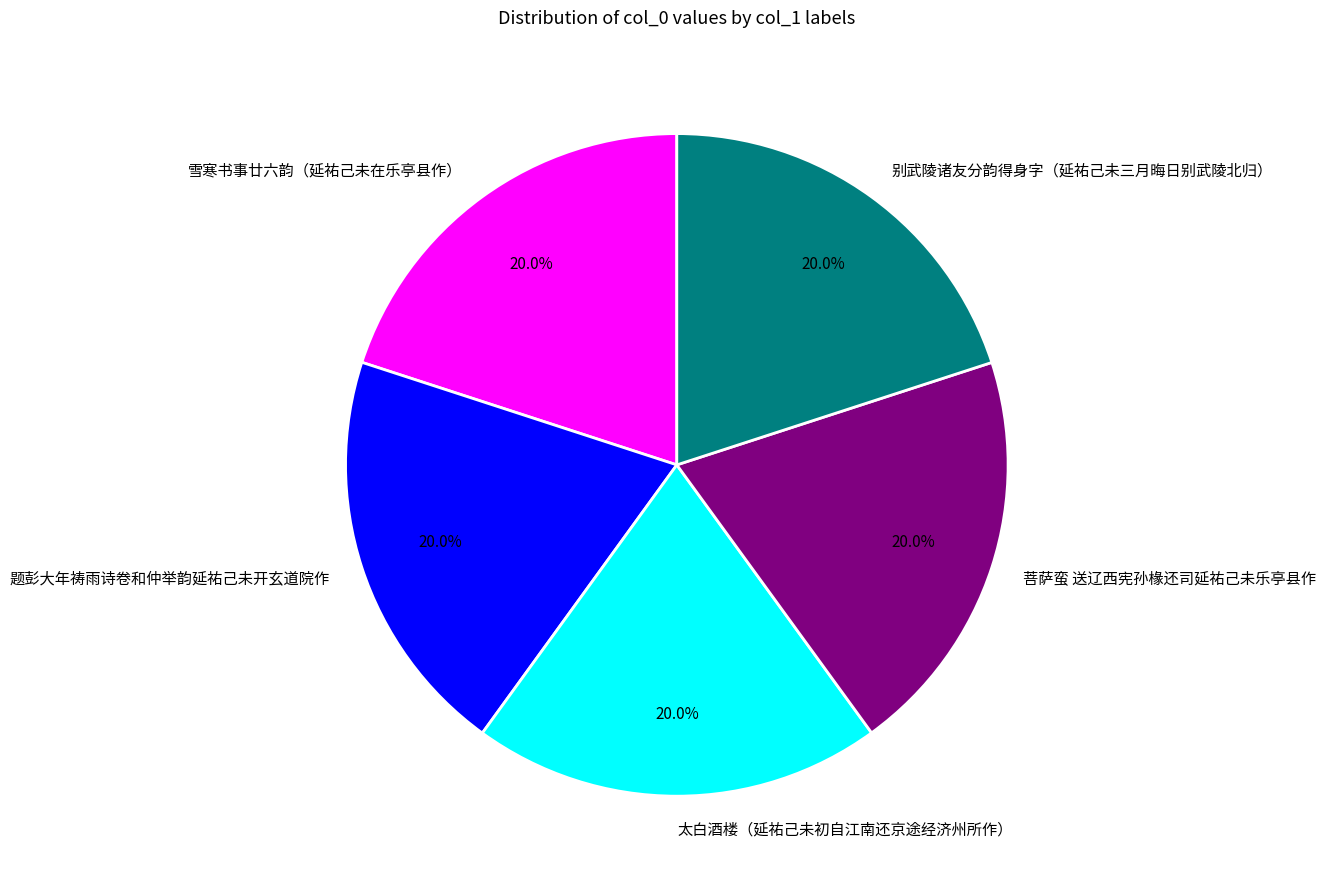

Approximately how many times larger is the value at 菩萨蛮 送辽西宪孙椽还司延祐己未乐亭县作 compared to 雪寒书事廿六韵（延祐己未在乐亭县作）?

1.0